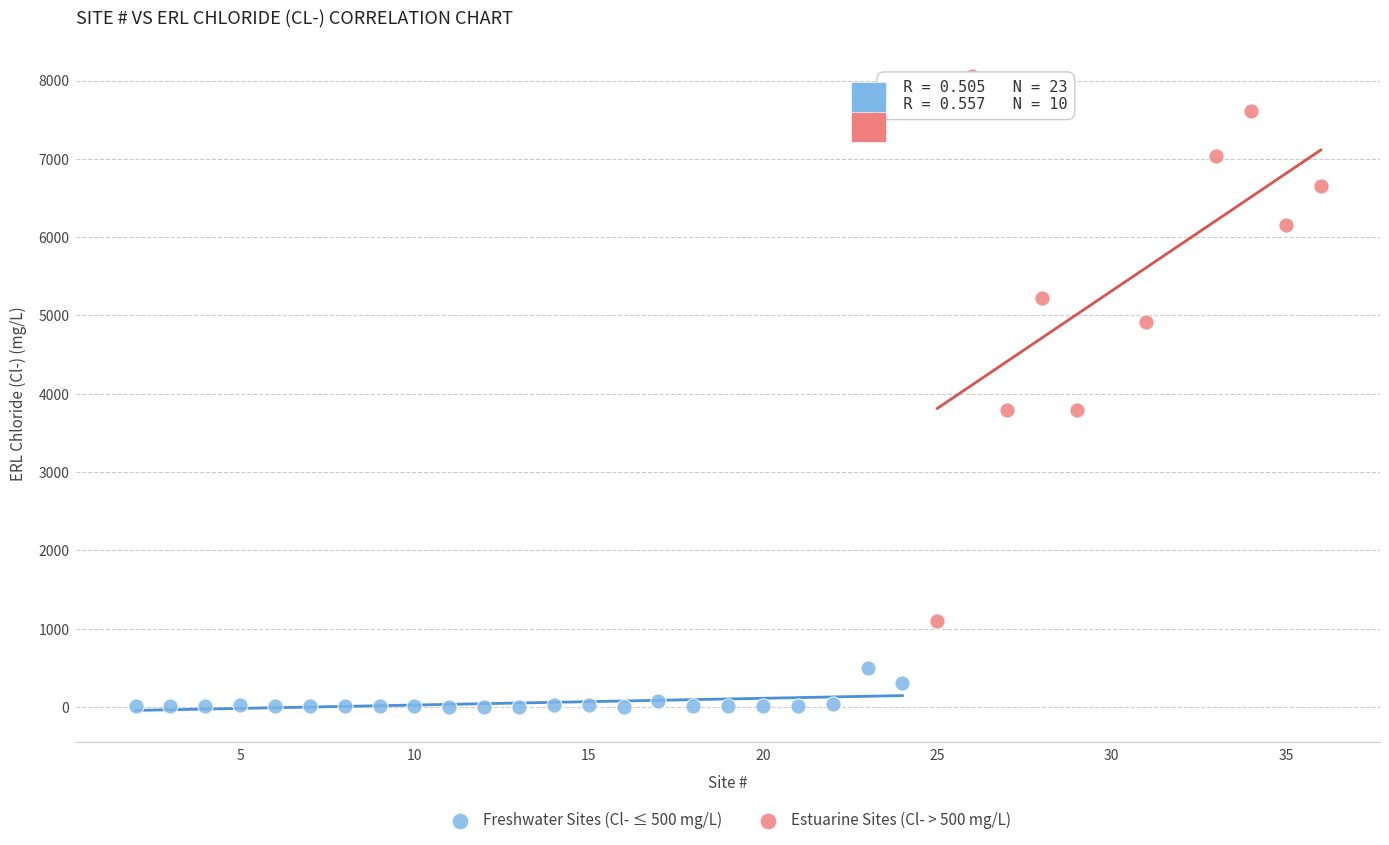

Which series has the largest Y range (max minus min)?

Estuarine Sites (Cl- > 500 mg/L)